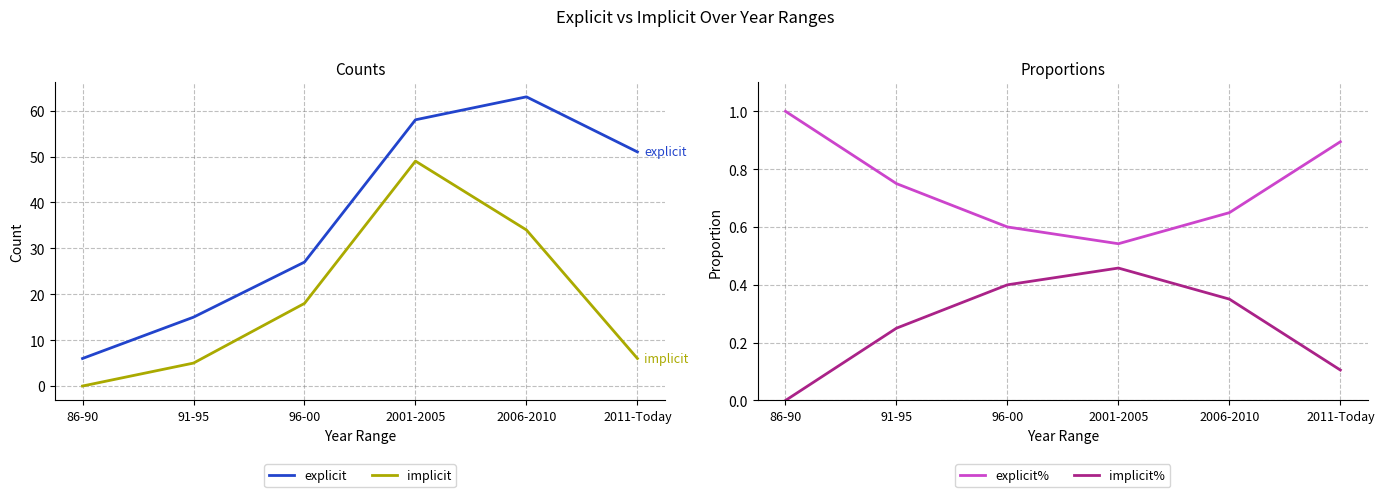

True or false: implicit% has a value of 0.4 at 2006-2010.

True